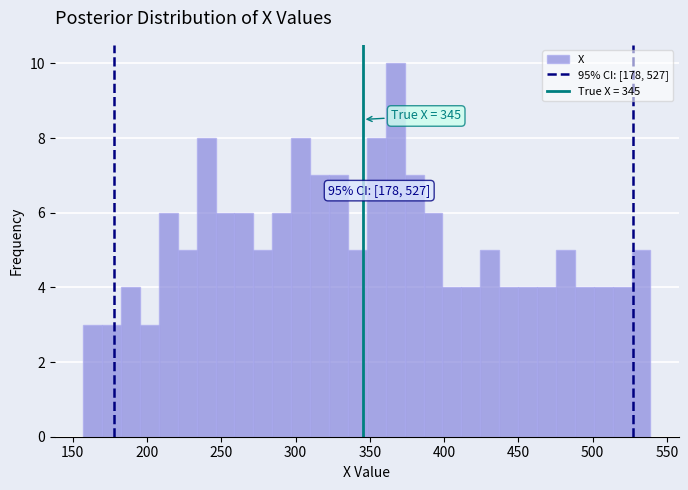

Around what value on the x-axis is the tallest bar? Give the approximate position of its centre, as read against the axis.

365